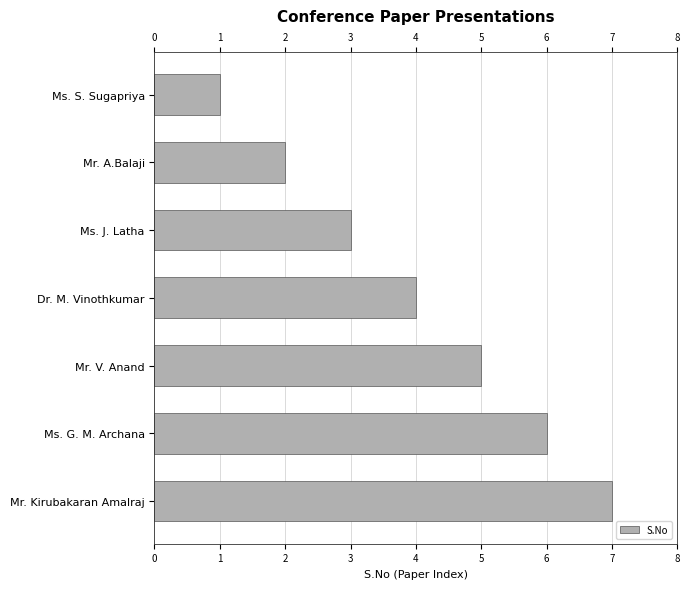

What is the difference between the maximum and minimum values?

6